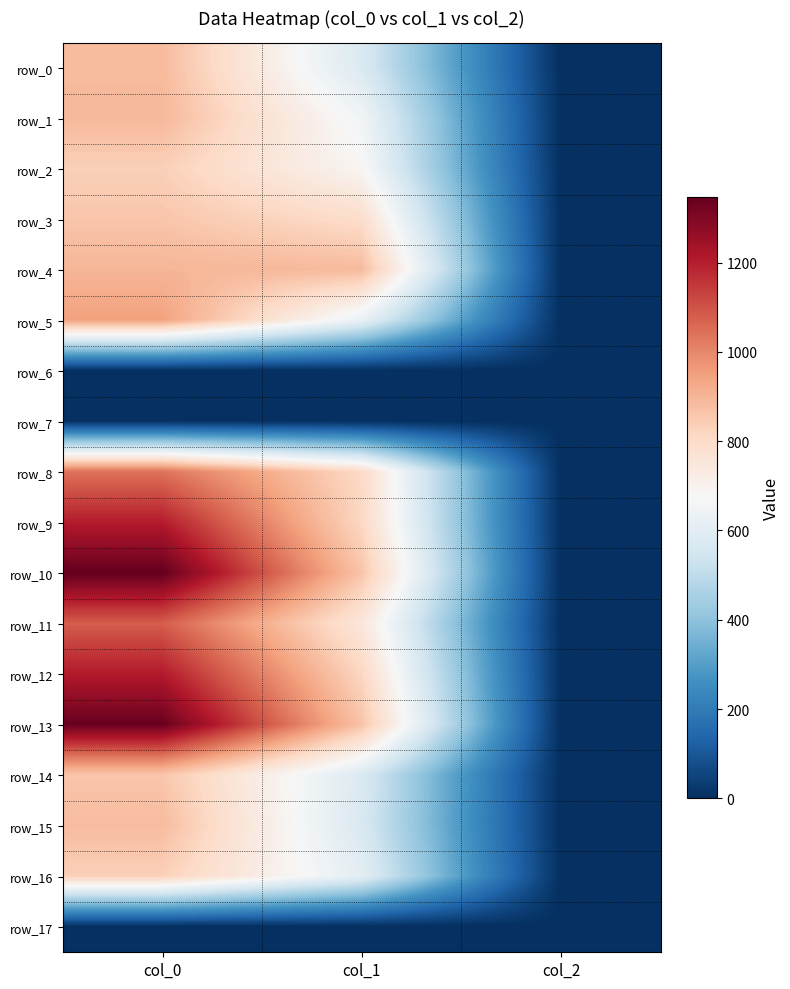

What is the maximum value shown in the chart?

1346.7